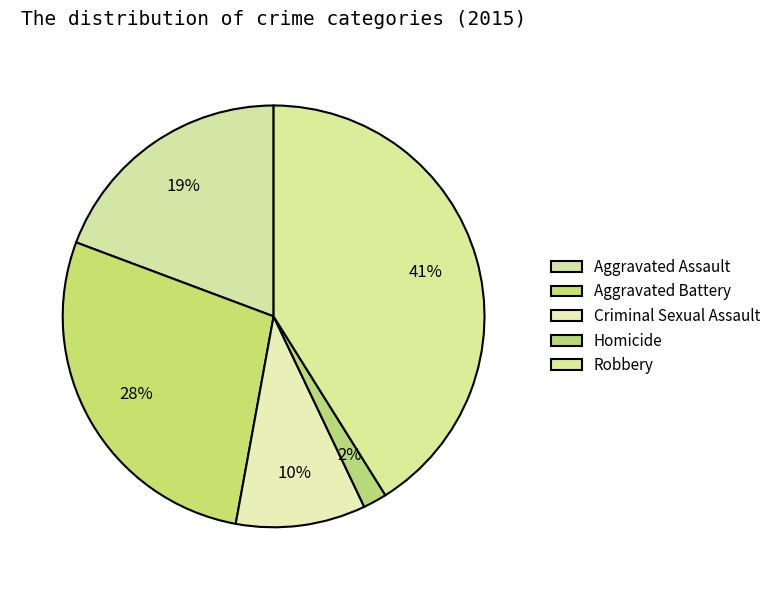

What percentage is NOT represented by Aggravated Assault?

80.7%